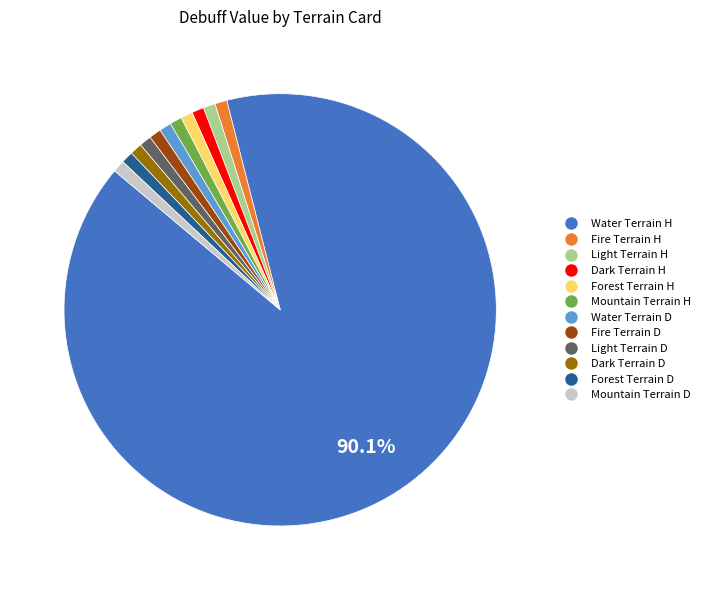

Is there a majority slice in this chart?

Yes